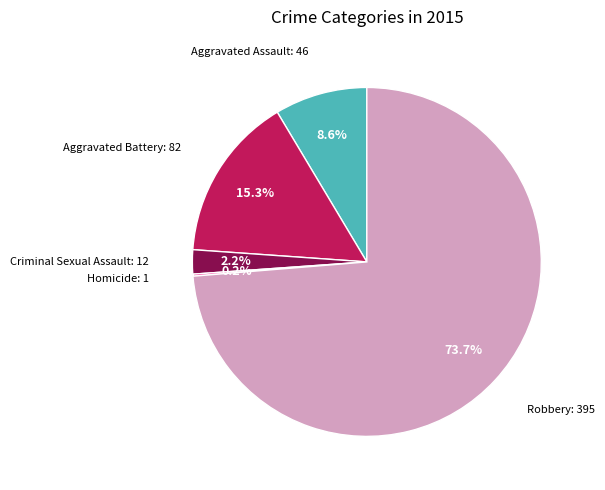

Is there any slice that represents more than half of the pie?

Yes